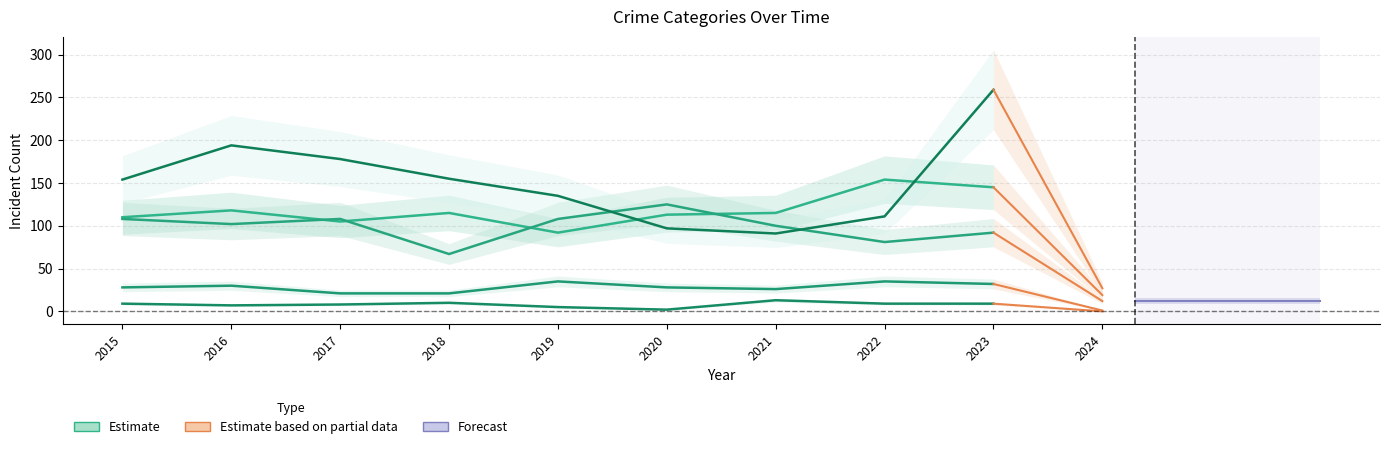

Reading right to left, what are all the values shown in this chart?

Aggravated Assault: 145	154	115	113	92	115	105	118	110
Aggravated Battery: 92	81	100	125	108	67	108	102	108
Criminal Sexual Assault: 32	35	26	28	35	21	21	30	28
Homicide: 9	9	13	2	5	10	8	7	9
Robbery: 259	111	91	97	135	155	178	194	154